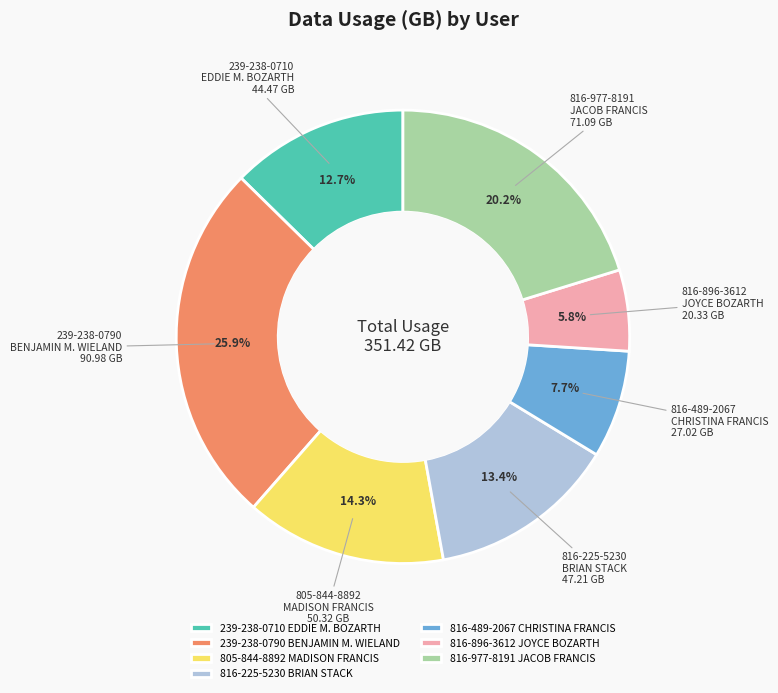

To the nearest percent, what is the difference between the largest and smallest slice percentages?

20%